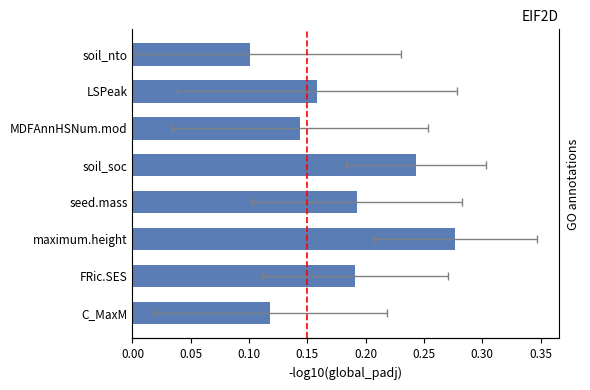

The chart shows a value of 0.2 at C_MaxM. True or false?

False